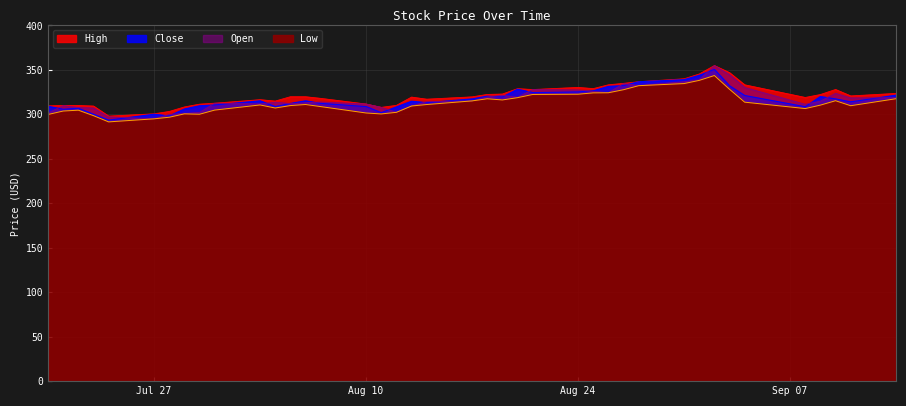

Reading left to right, transcribe all the data shown in this chart.

High: 309.6	310.1	310.0	309.3	298.0	300.6	303.3	308.3	311.5	312.6	316.5	314.9	319.8	319.8	318.0	311.6	307.9	310.1	319.4	317.1	319.7	322.4	322.9	328.9	327.9	330.3	329.0	333.2	334.9	336.7	340.0	345.4	354.9	346.9	333.2	319.0	322.3	328.0	320.8	323.6
Close: 309.1	305.8	306.9	300.1	293.5	300.2	298.2	306.1	309.7	310.6	315.2	308.8	312.3	315.2	312.4	308.8	301.9	308.4	314.8	313.2	317.4	320.5	319.5	328.3	324.5	325.2	326.5	331.5	332.3	336.7	339.0	343.9	350.6	332.1	321.2	308.6	320.1	317.4	314.1	321.6
Open: 301.5	309.9	307.6	307.1	297.1	295.0	299.9	301.0	302.2	312.6	311.6	313.8	312.1	313.1	313.9	311.6	307.9	302.3	309.4	314.2	315.1	319.6	321.5	319.1	327.9	327.4	325.8	324.4	334.5	332.4	336.6	338.9	354.9	344.6	330.2	311.4	314.8	323.7	318.5	318.7
Low: 299.9	303.8	304.7	298.6	291.6	295.0	296.8	300.6	300.1	304.8	310.6	307.2	309.9	311.1	308.8	301.6	300.5	302.3	309.4	311.1	315.1	317.5	316.2	318.8	322.4	322.7	324.2	324.3	327.7	332.3	334.6	338.2	343.7	328.2	313.7	306.5	310.4	315.4	309.7	317.6